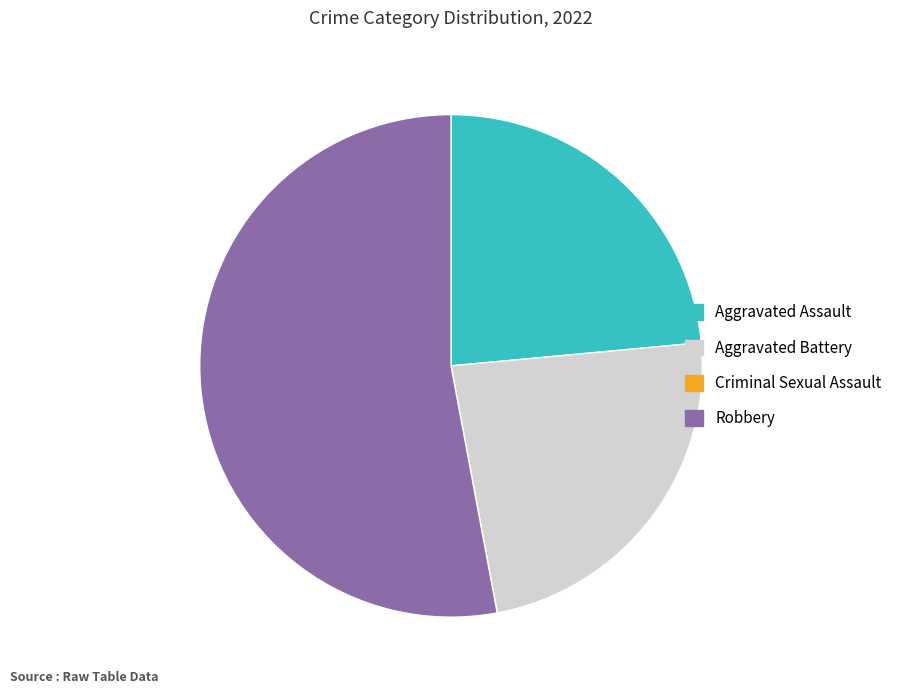

What is the majority slice?

Robbery